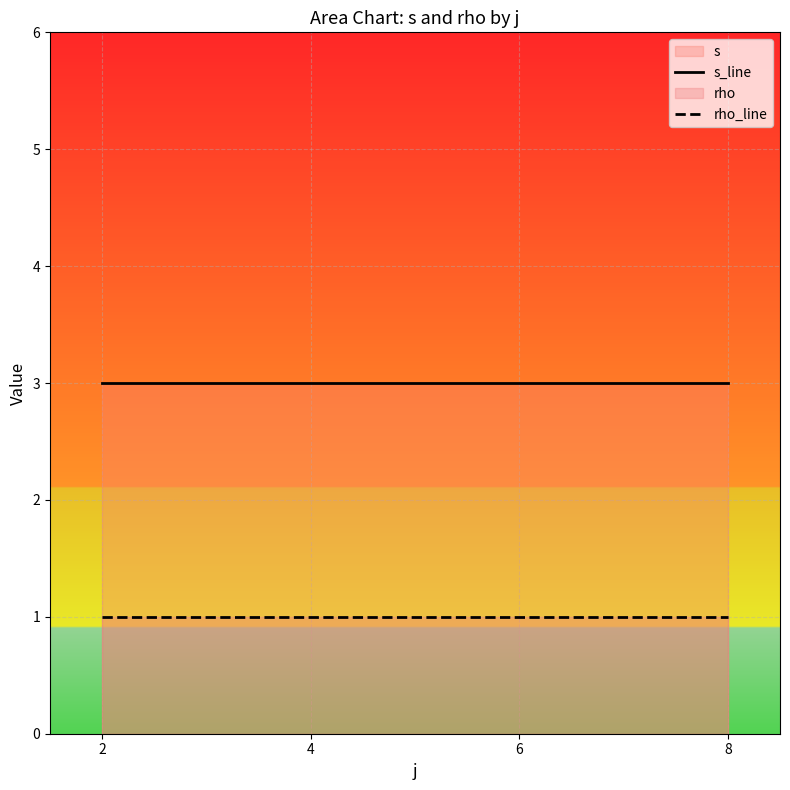

True or false: s_line and rho_line cross at least once.

False